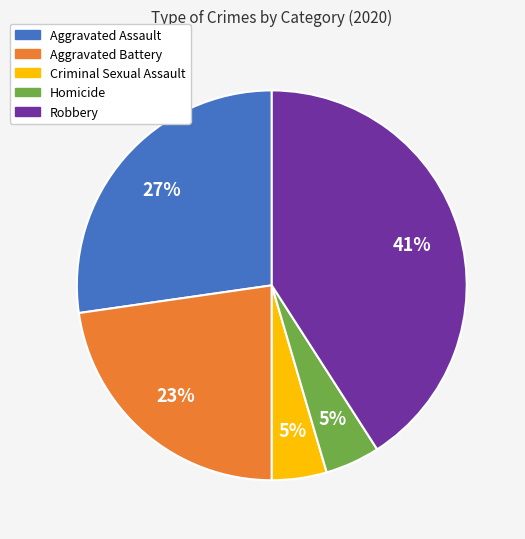

To the nearest percent, what percentage of the pie is Robbery?

41%